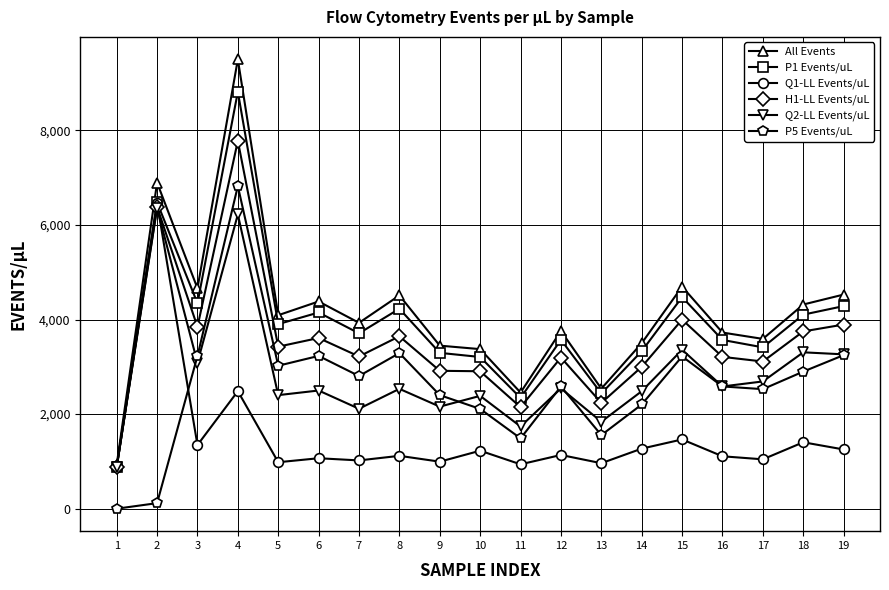

At which category is the sum across all series the highest?

4